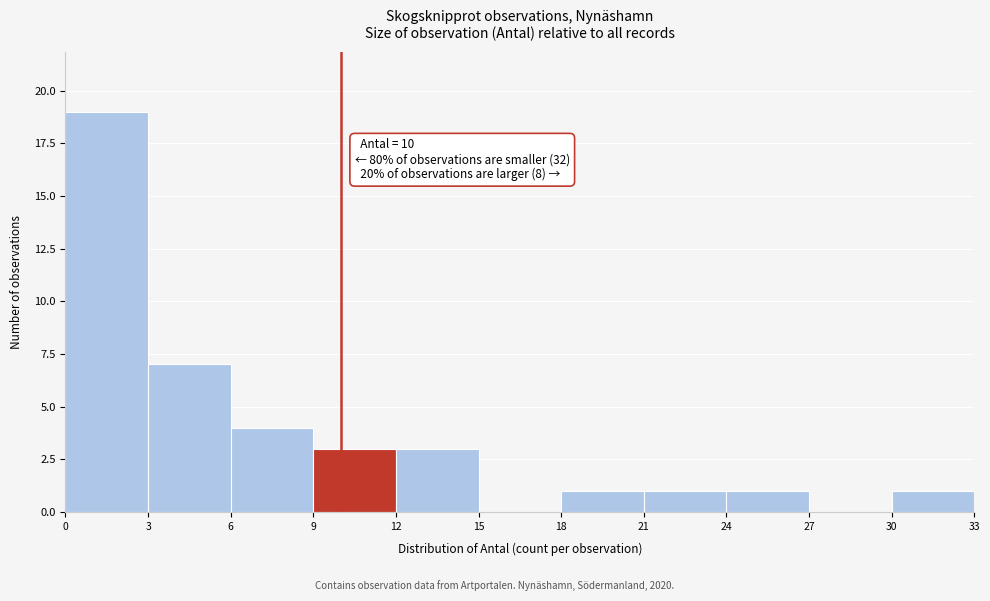

Over which range of the x-axis is the bar tallest?

0 to 3